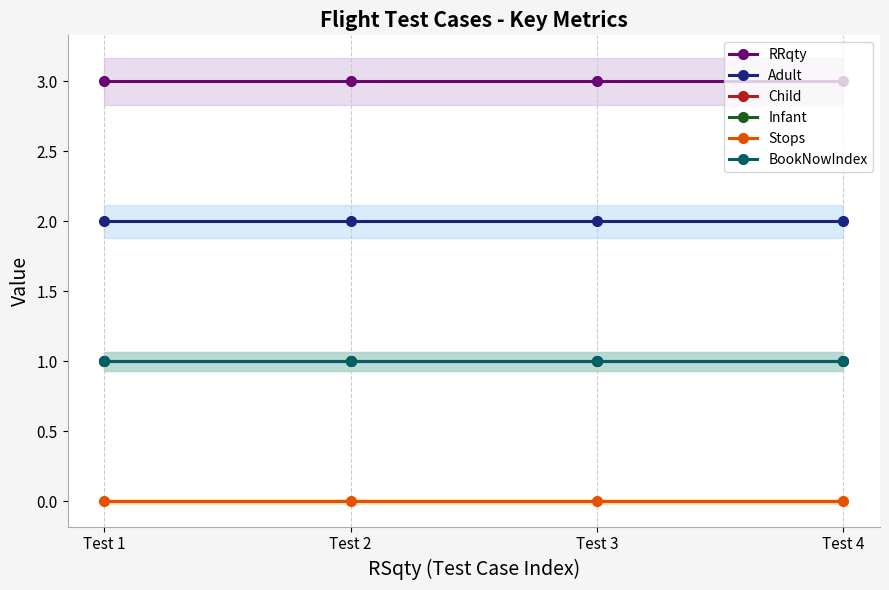

At which label is RRqty closest to 3?

Test 1